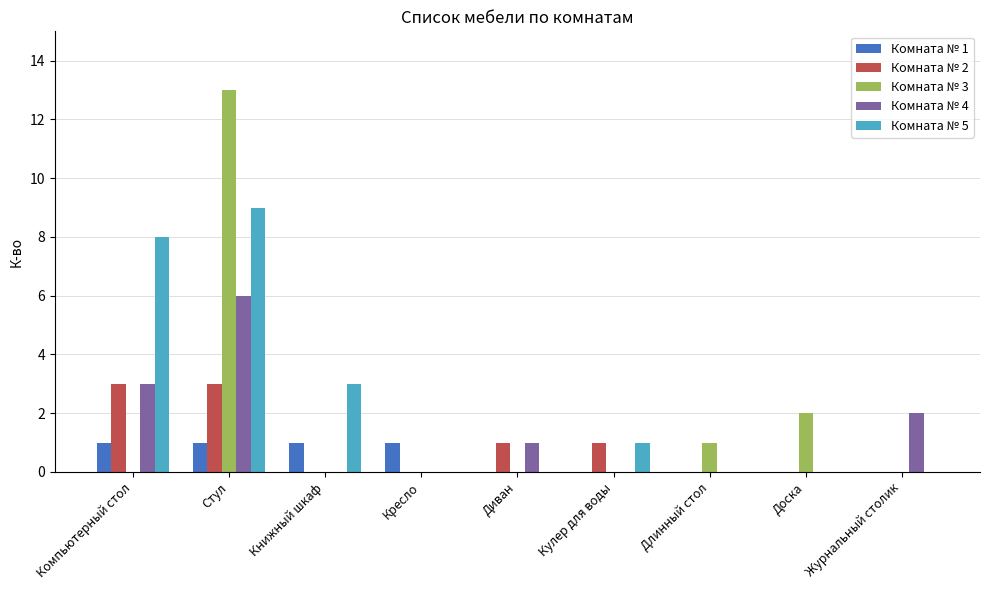

How many groups of bars are there?

9